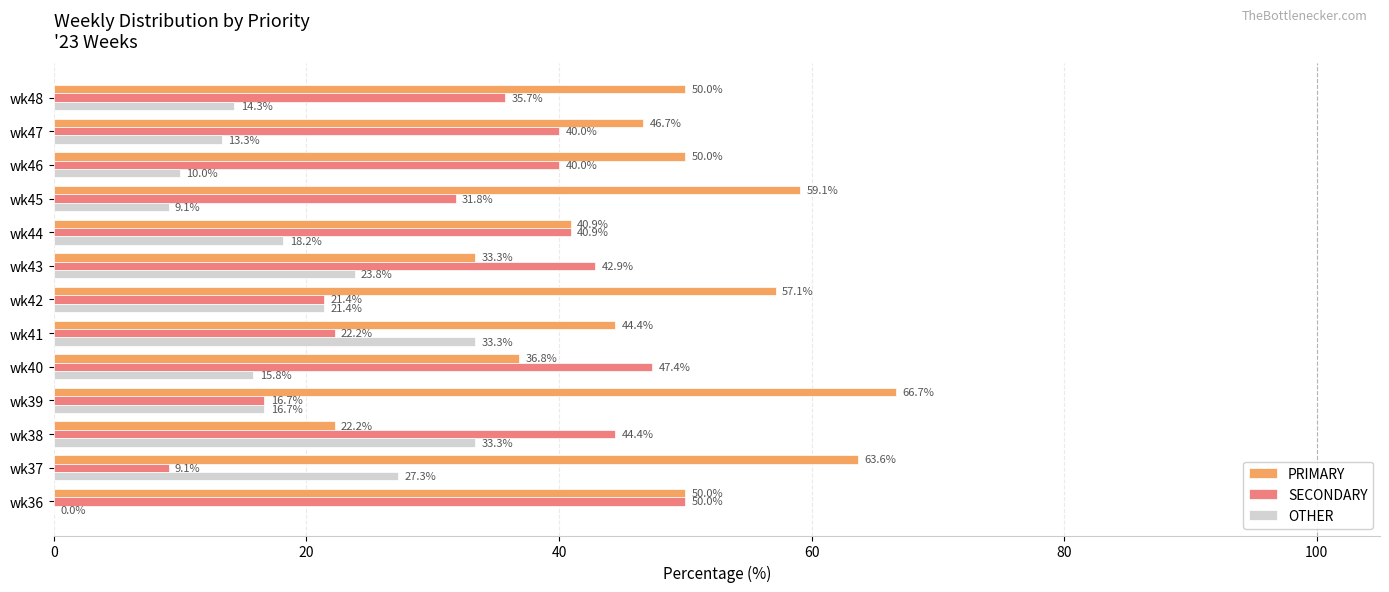

How many categories are shown in the chart?

13